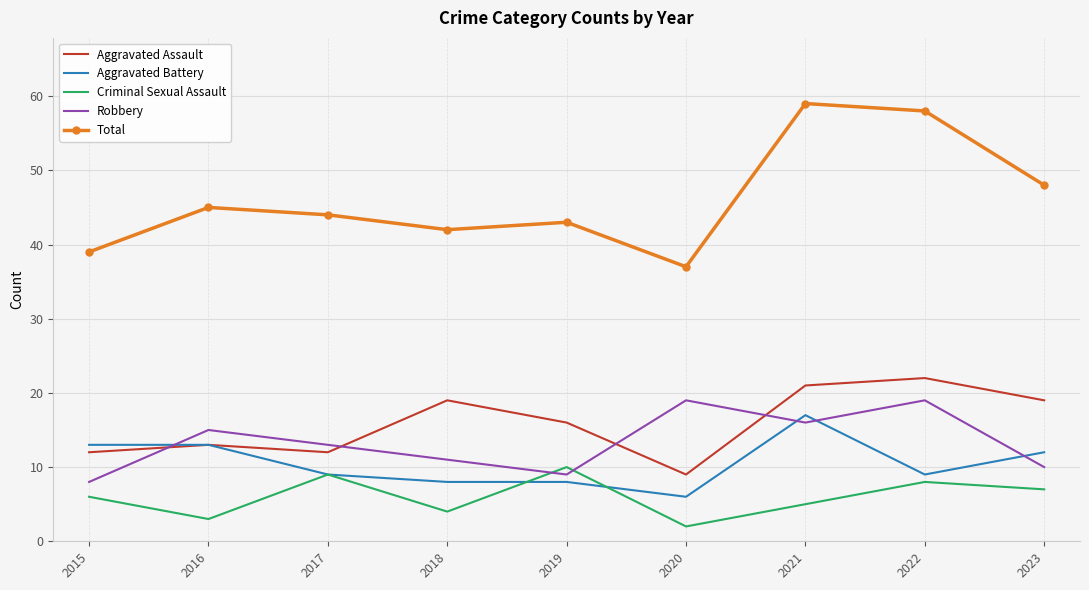

What is the spread (max minus min) of values at 2015?

33